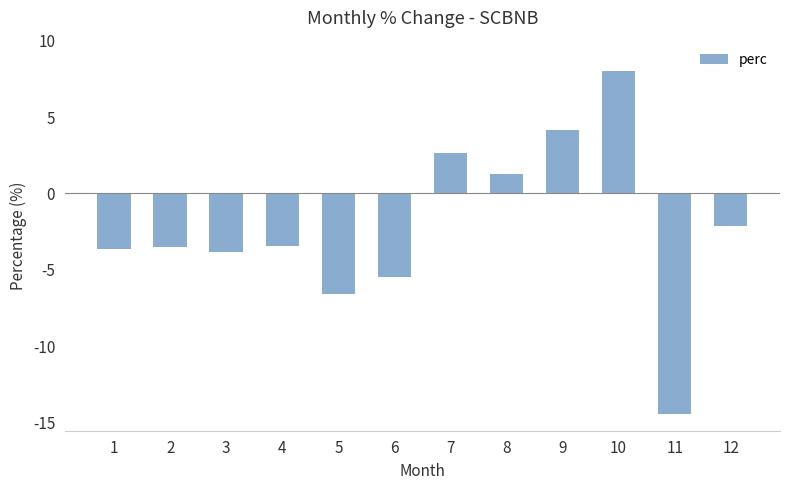

The value at 1 is -5.5. True or false?

False